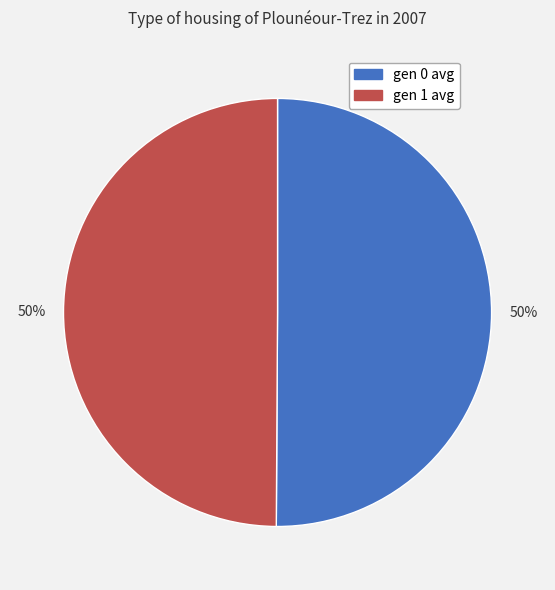

Combined, do gen 0 avg and gen 1 avg account for over 50%?

Yes